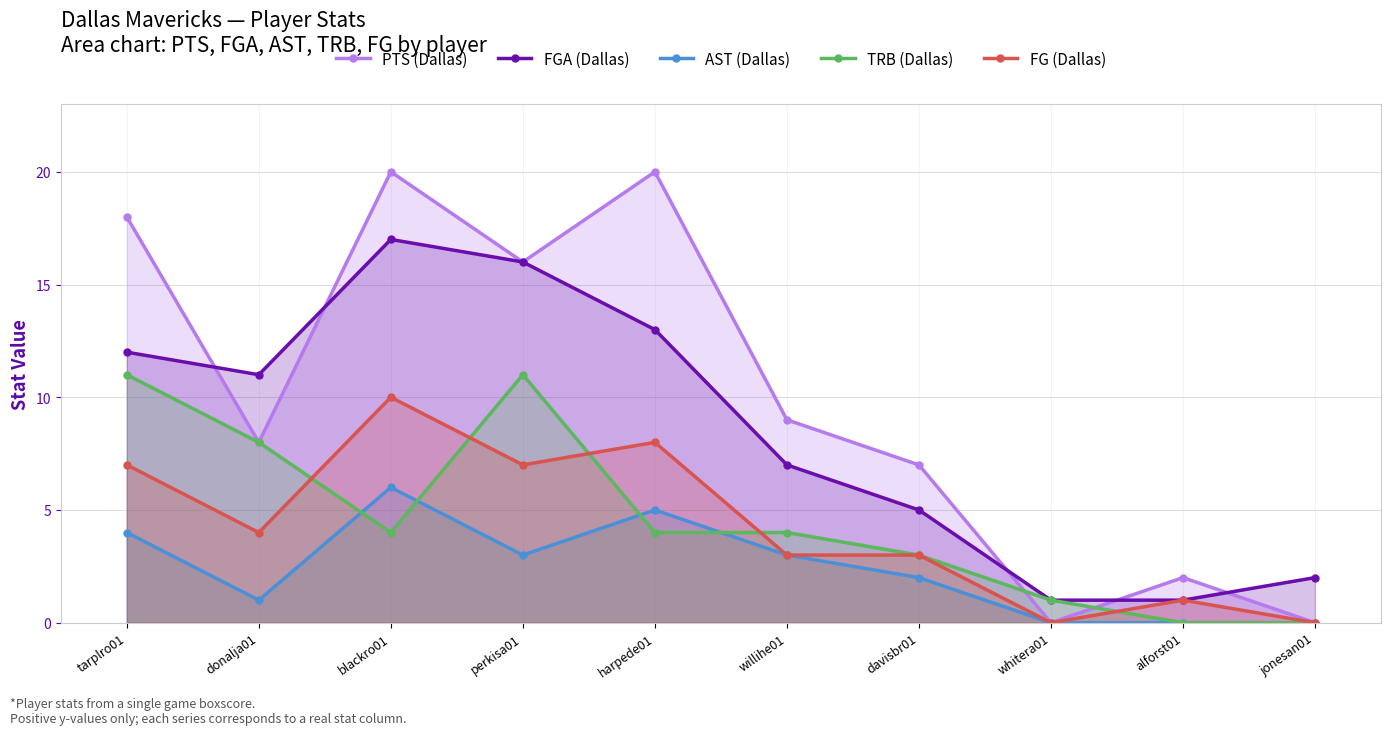

At how many categories does at least one series exceed 4?

7